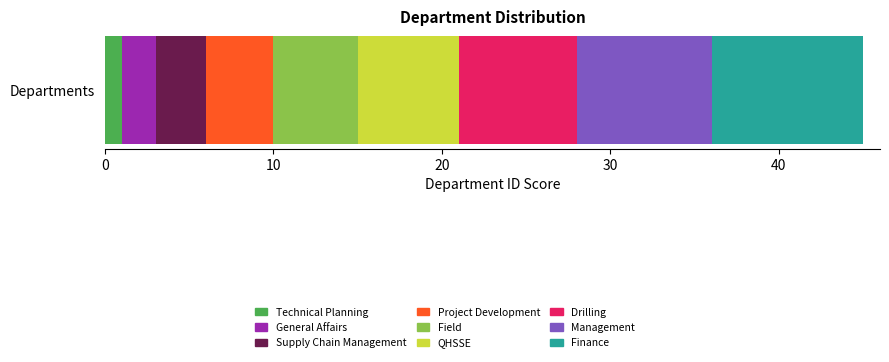

The value of Technical Planning at Departments is 1. True or false?

True